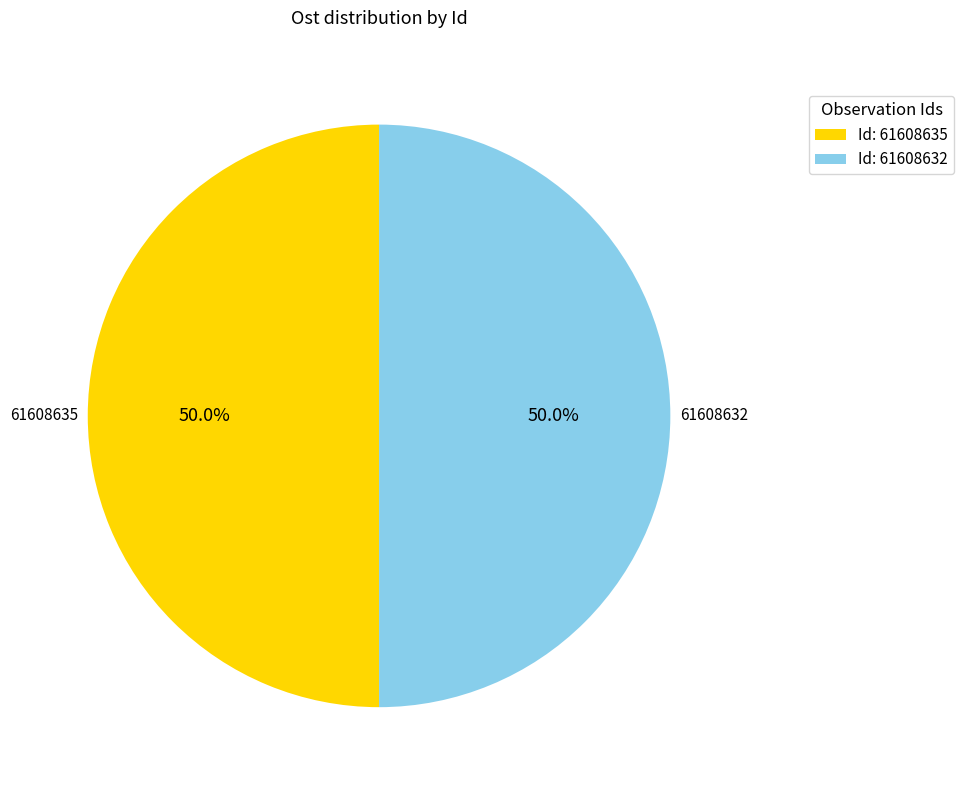

Combined, what portion of the pie is Id: 61608632 and Id: 61608635?

100.0%